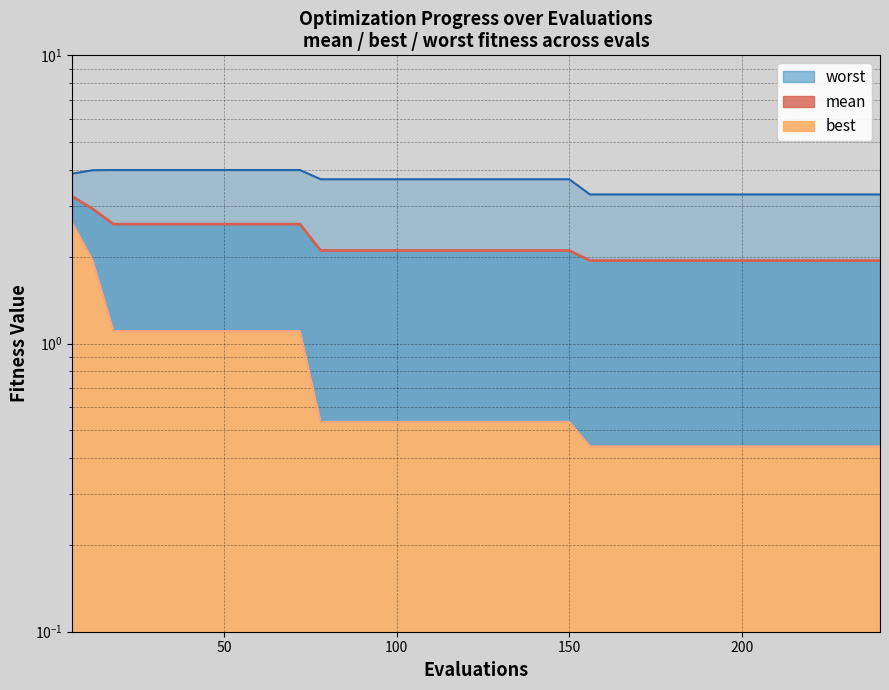

How many categories are shown in the chart?

40